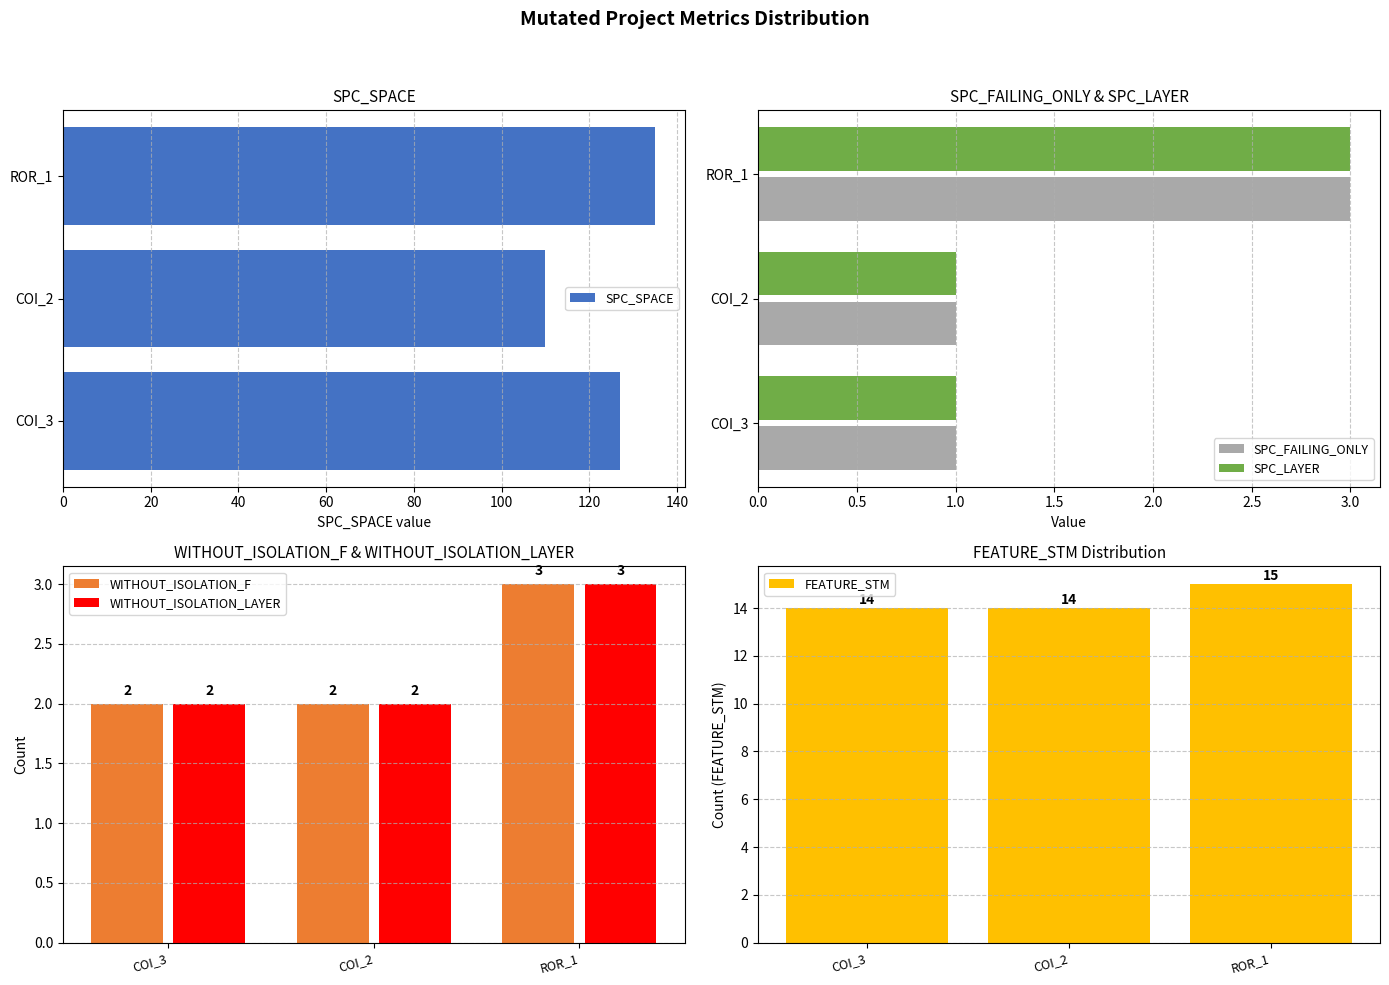

The value of SPC_FAILING_ONLY at COI_2 is 1. True or false?

True